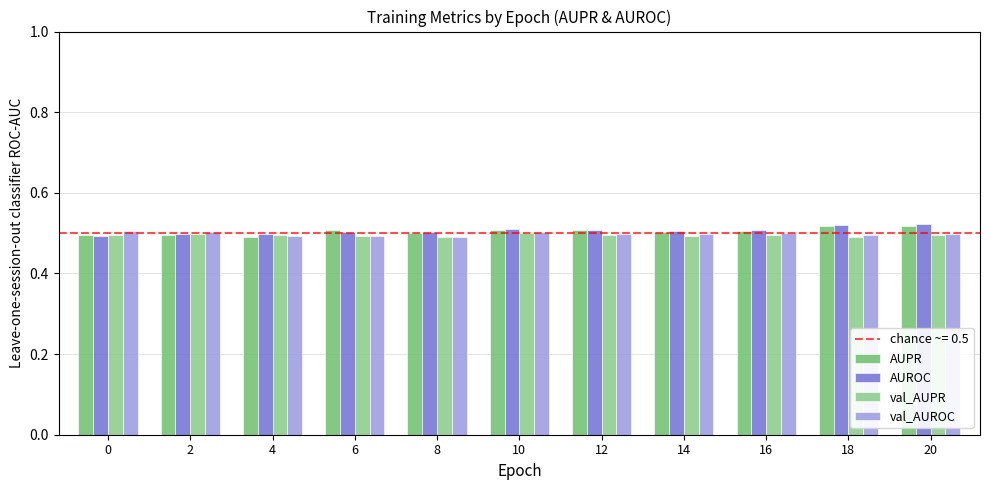

What is the total value across all series at 2?

2.0